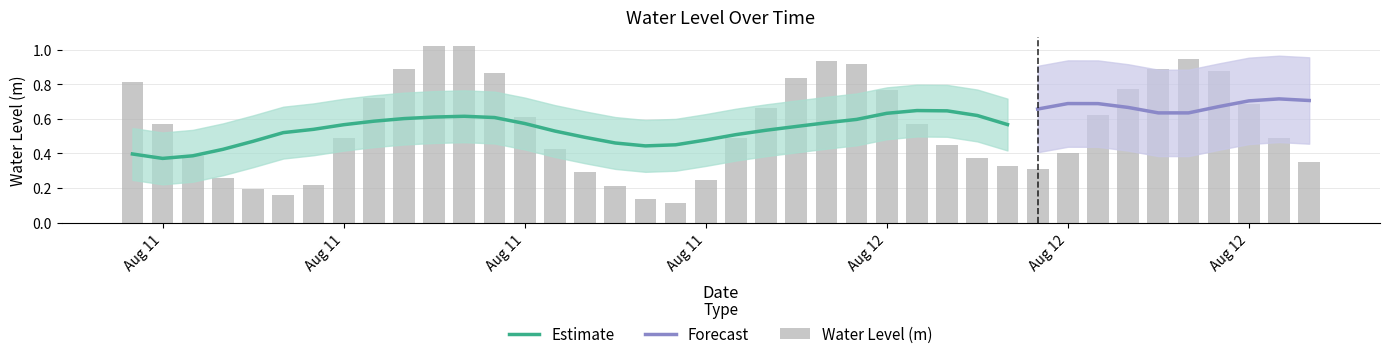

The value at Aug 11 is 0.7. True or false?

False